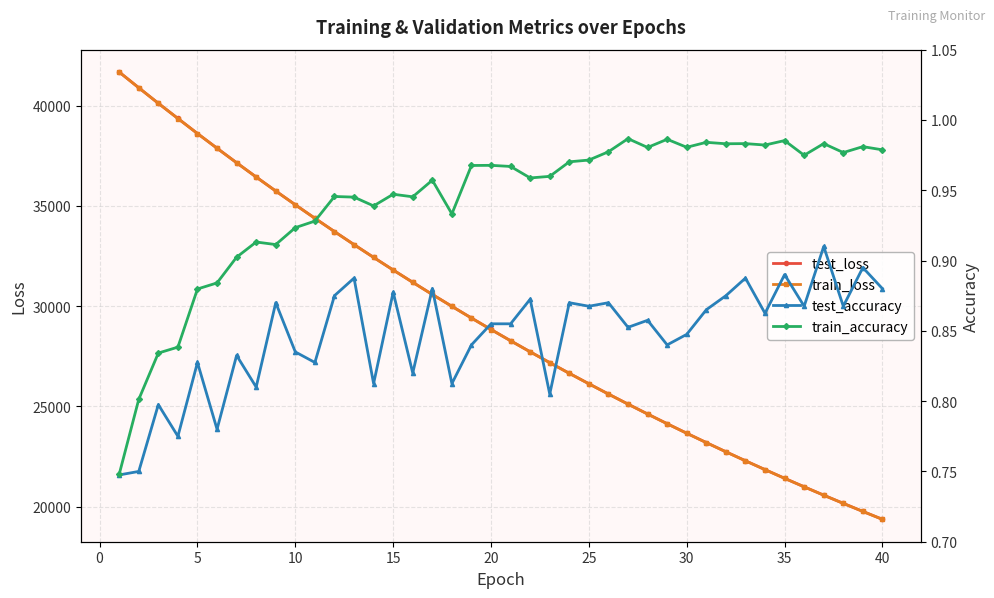

What is the maximum value for test_loss?

41676.8